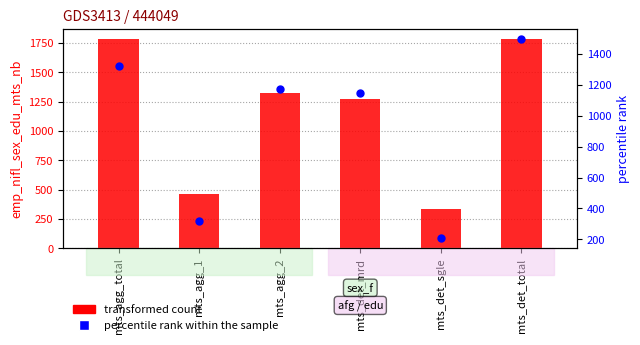

What are all the series names shown in the legend?

transformed count, percentile rank within the sample